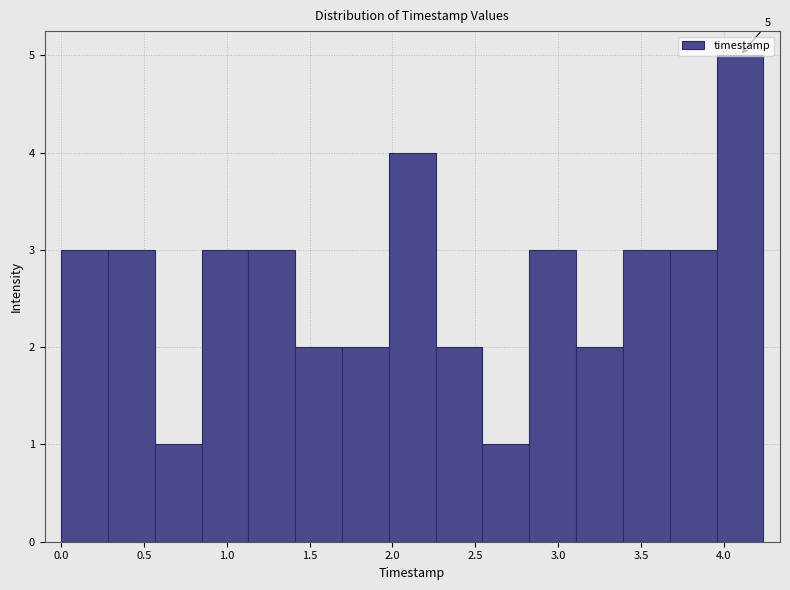

Which range on the x-axis has the tallest bar?

3.95 to 4.25